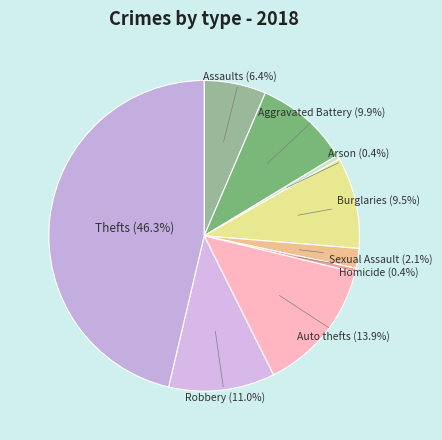

How many slices are in this pie chart?

9